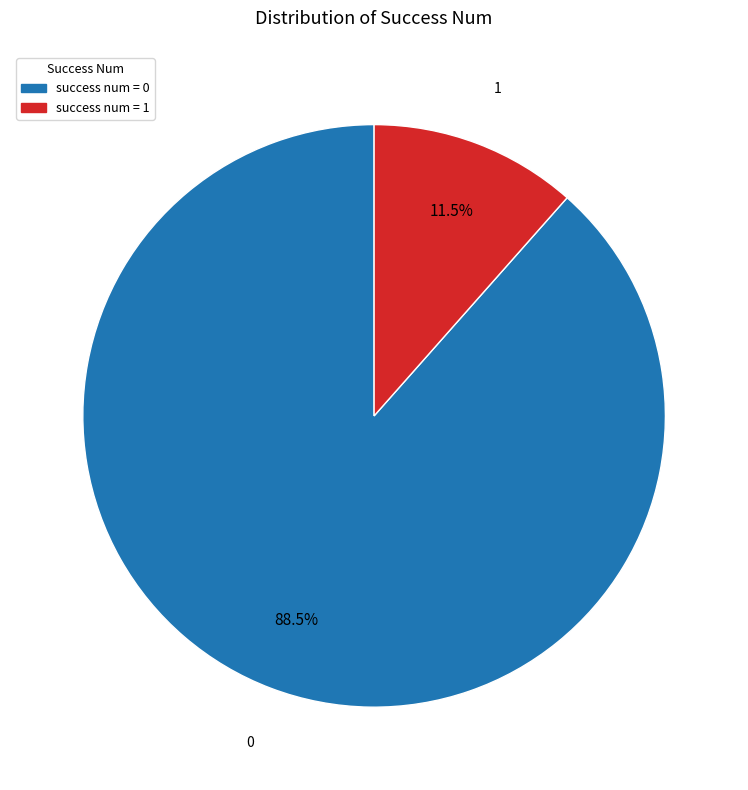

Between success num = 0 and success num = 1, which is larger?

success num = 0